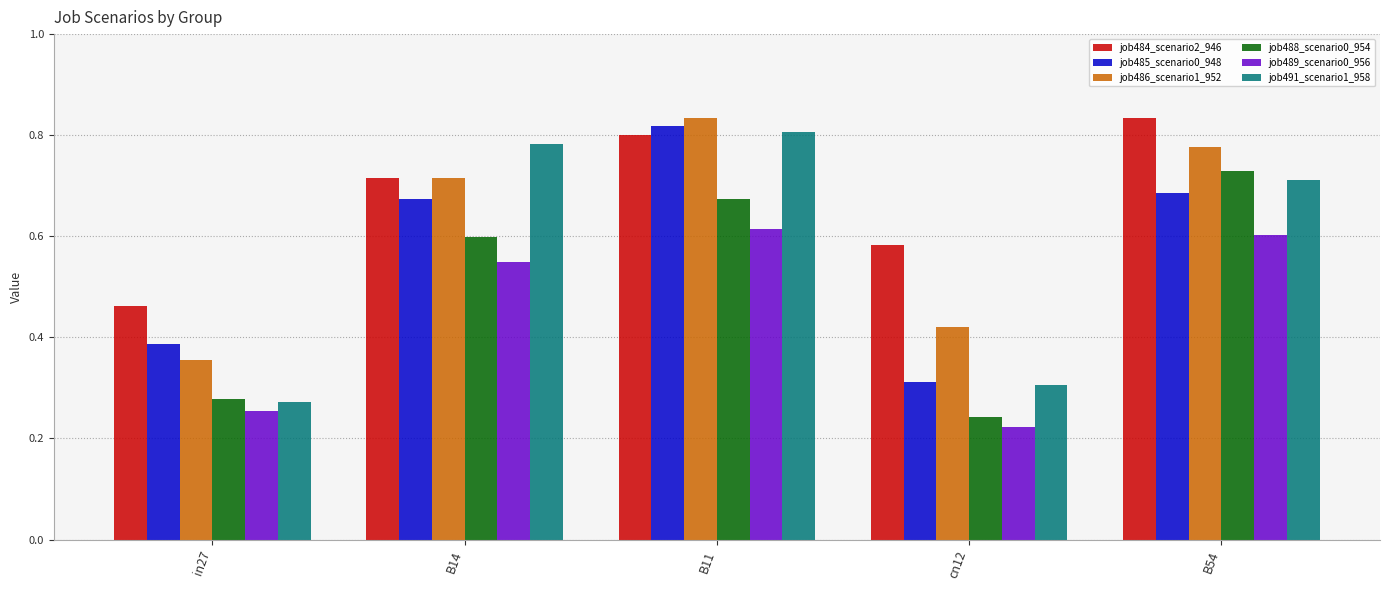

At which label is job485_scenario0_948 closest to 0?

cn12